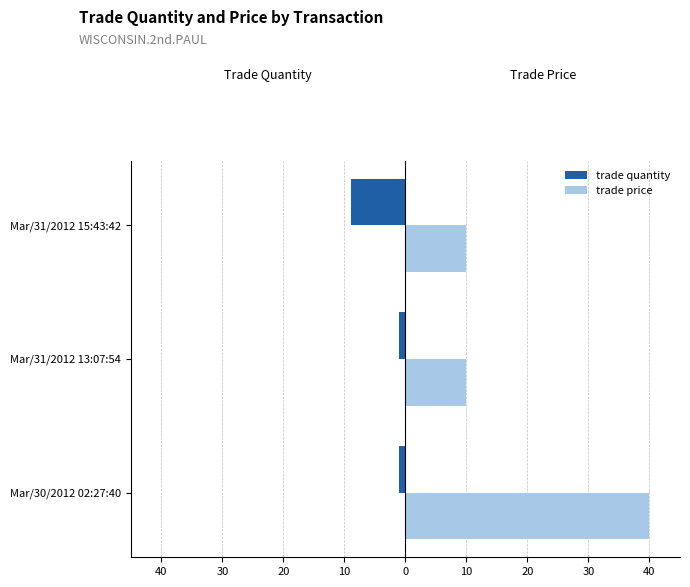

What are all the series names shown in the legend?

trade quantity, trade price